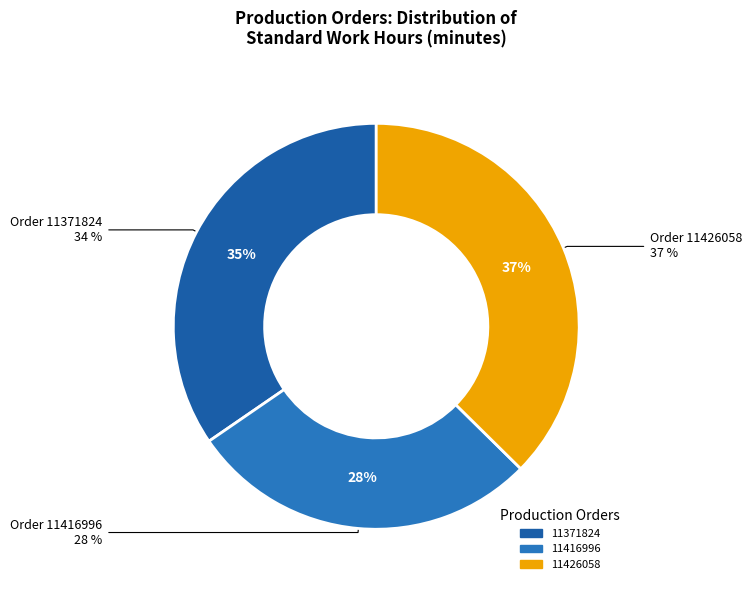

Does 11426058 account for over 50% of the chart?

No